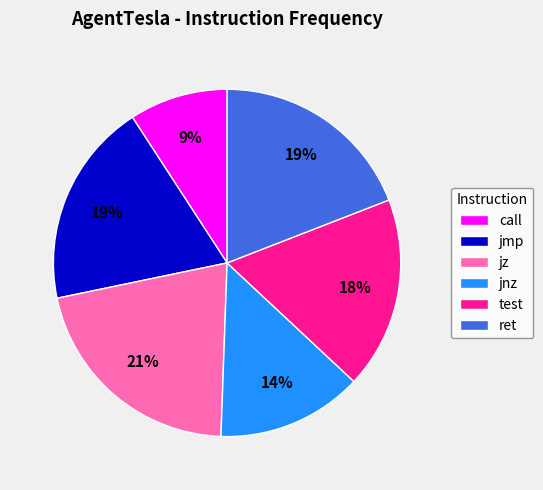

Is it true that jmp is 31% of the pie?

False